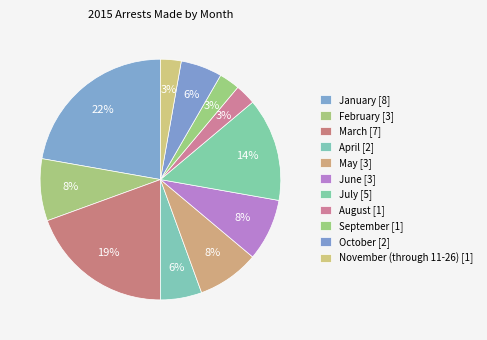

Is there any slice that represents more than half of the pie?

No